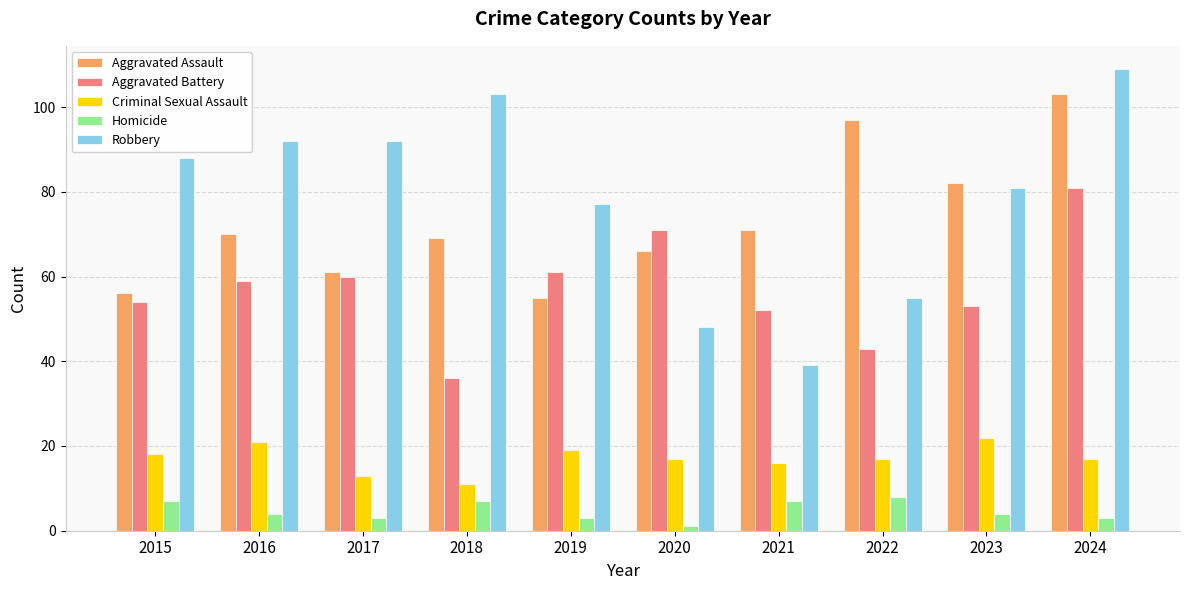

List the series in order of their peak value, highest first.

Robbery, Aggravated Assault, Aggravated Battery, Criminal Sexual Assault, Homicide